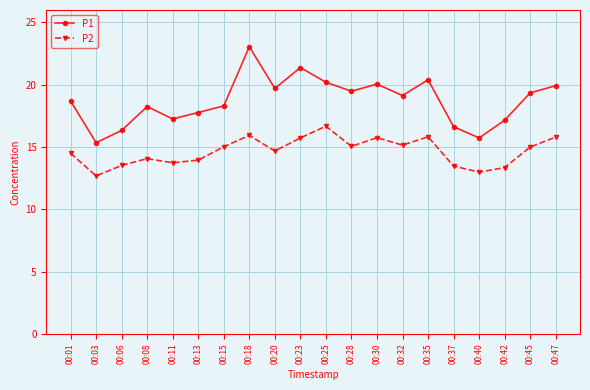

The P1 series shows 10.5 at 00:30. True or false?

False